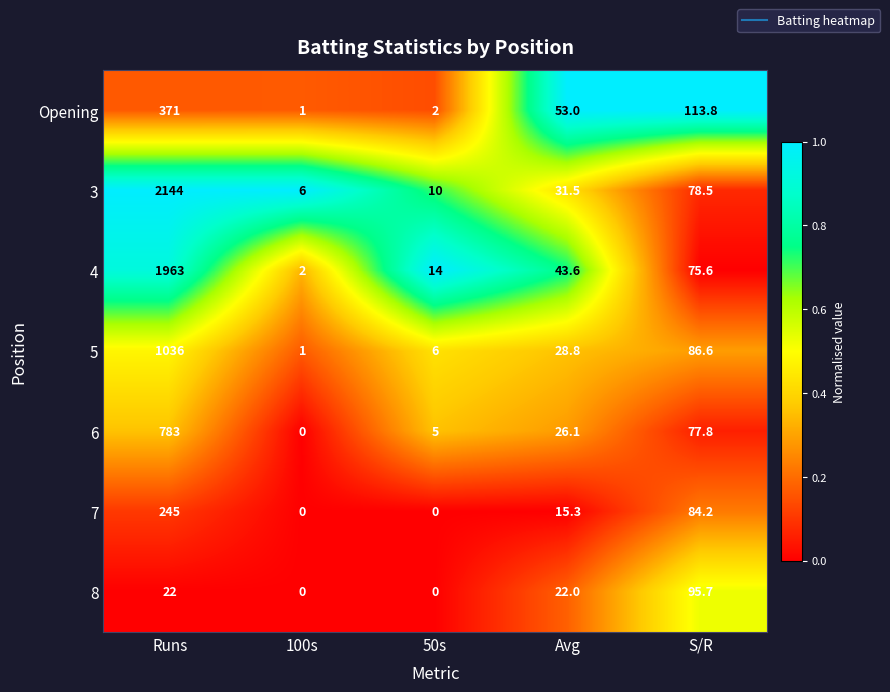

What is the approximate value of 5 at Runs?

1036.0